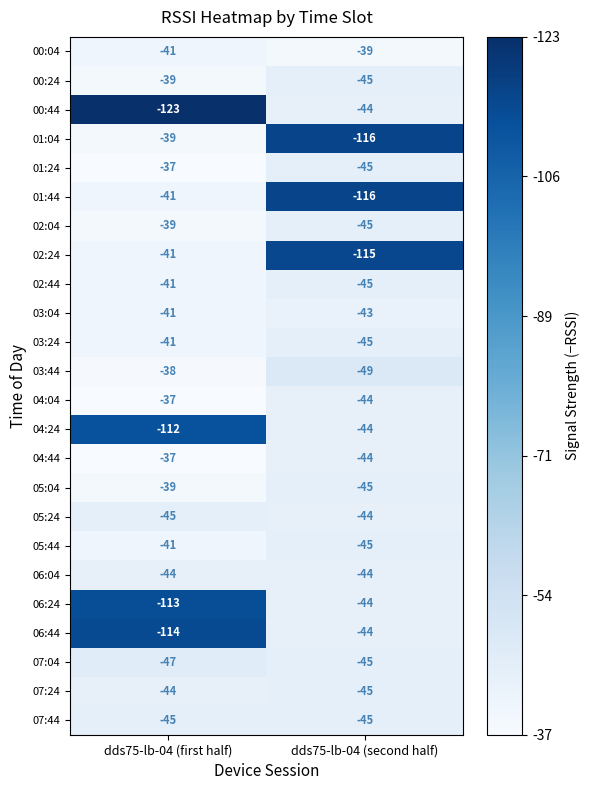

What is the smallest value displayed?

-123